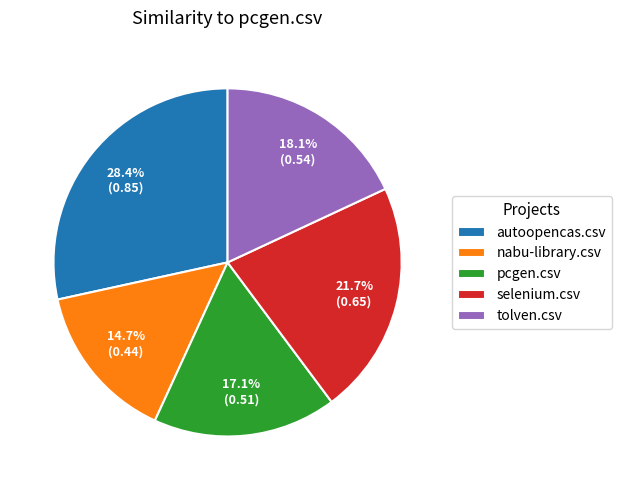

Does tolven.csv account for over 50% of the chart?

No